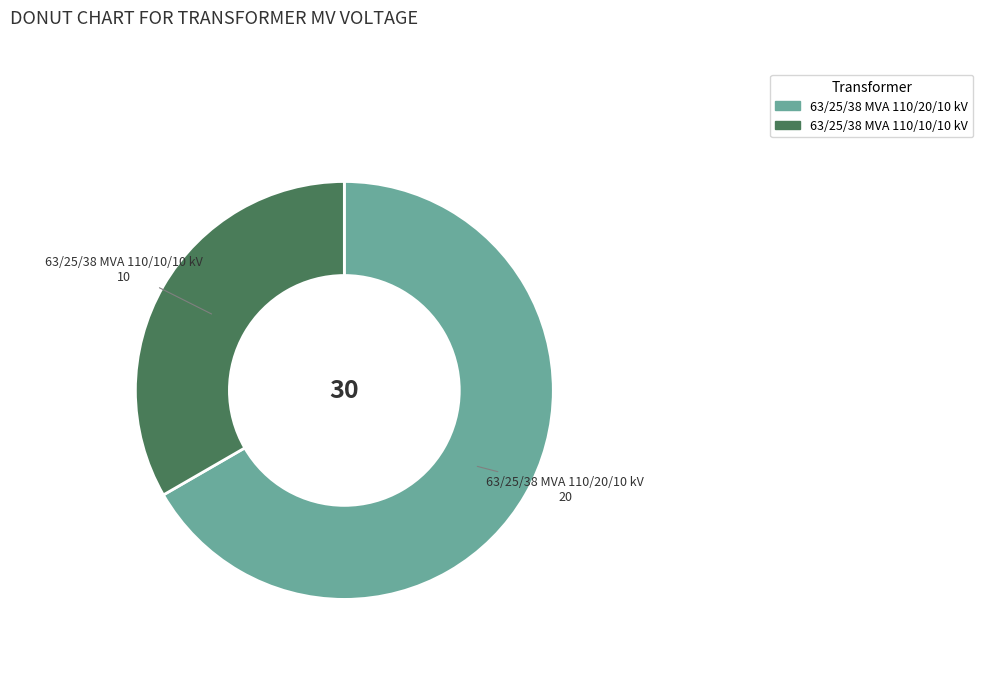

Rank the categories by value from lowest to highest.

63/25/38 MVA 110/10/10 kV, 63/25/38 MVA 110/20/10 kV